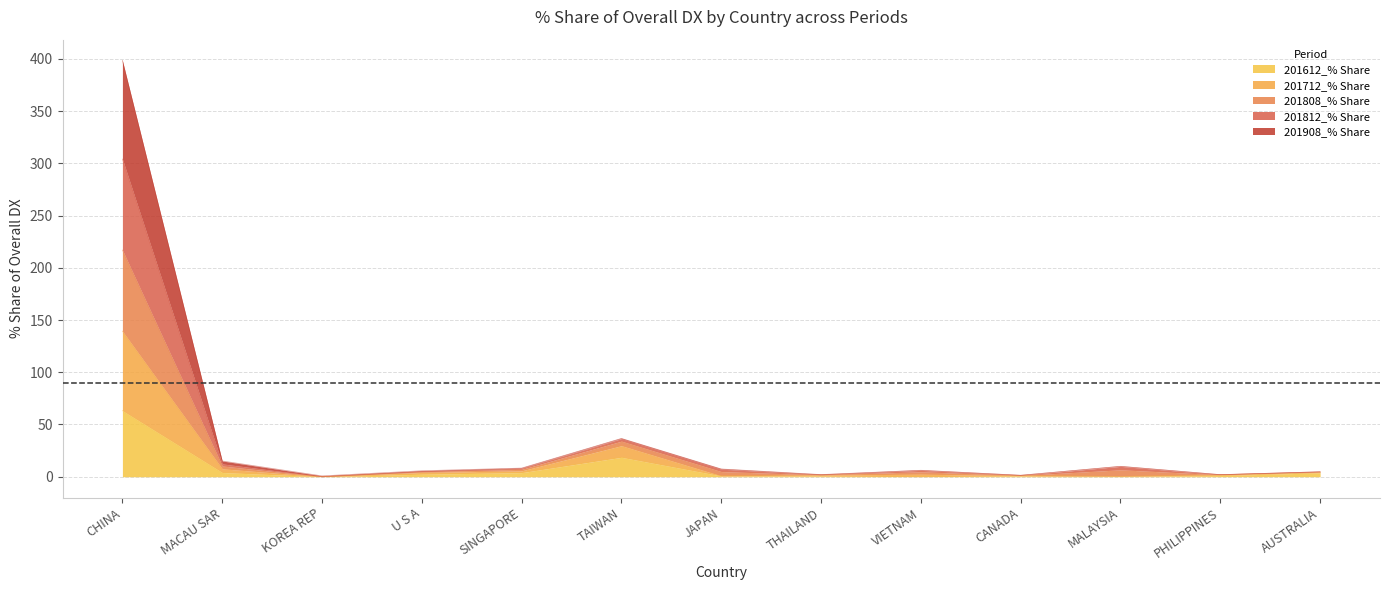

The 201612_% Share series shows 63.2 at CHINA. True or false?

True